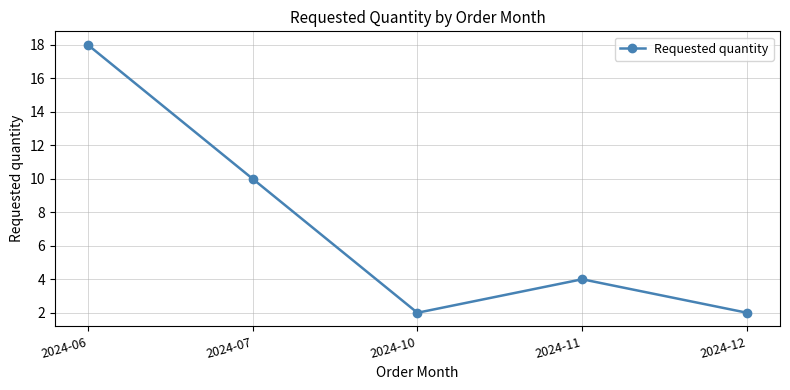

How many points are lower than both their immediate neighbors (excluding endpoints)?

1